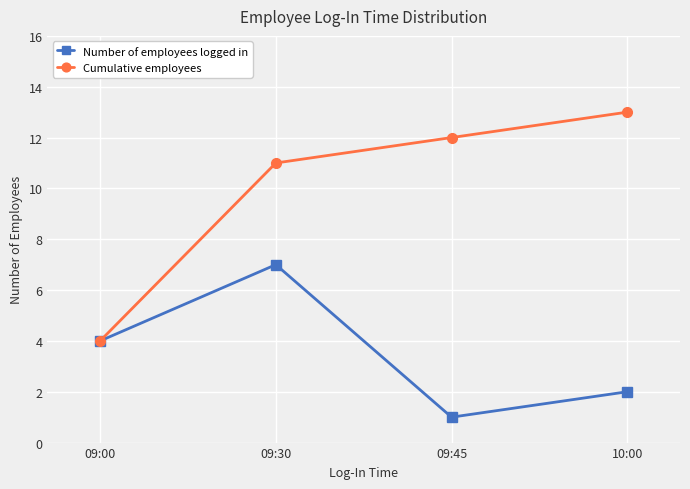

Where is the first local maximum for Number of employees logged in?

09:30